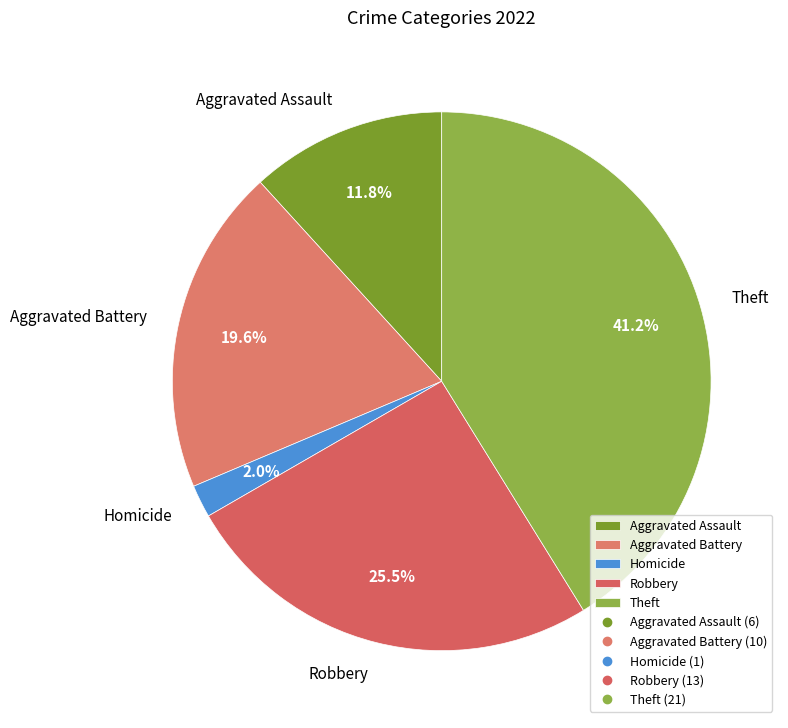

Between Aggravated Assault and Theft, which is larger?

Theft